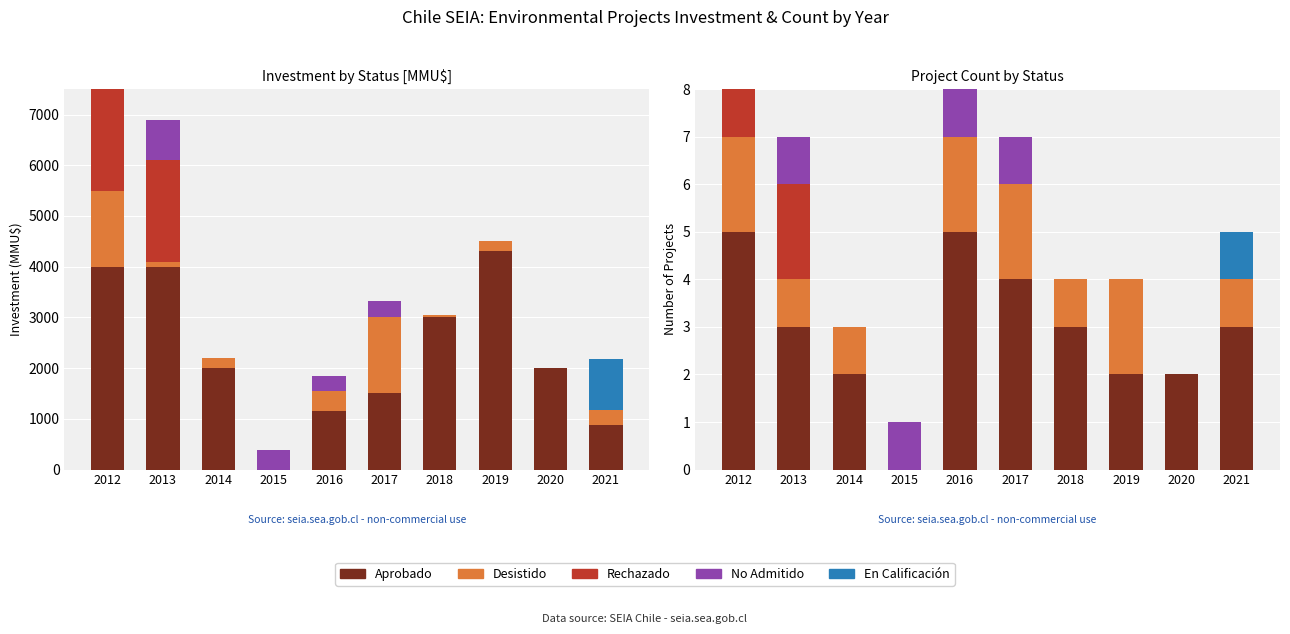

What is the total value across all series at 2015?

1